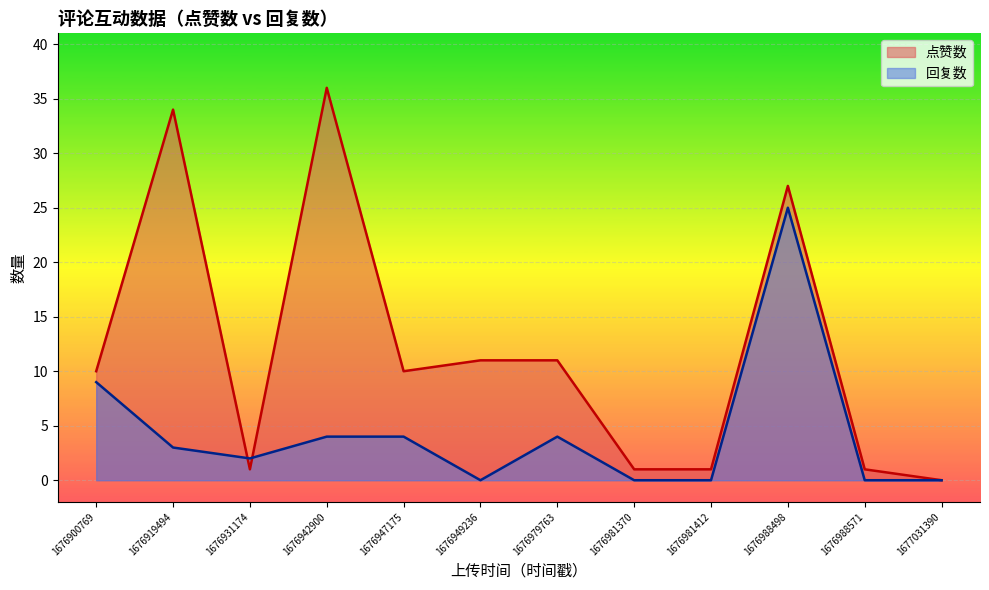

Which series has the largest total across all categories?

点赞数